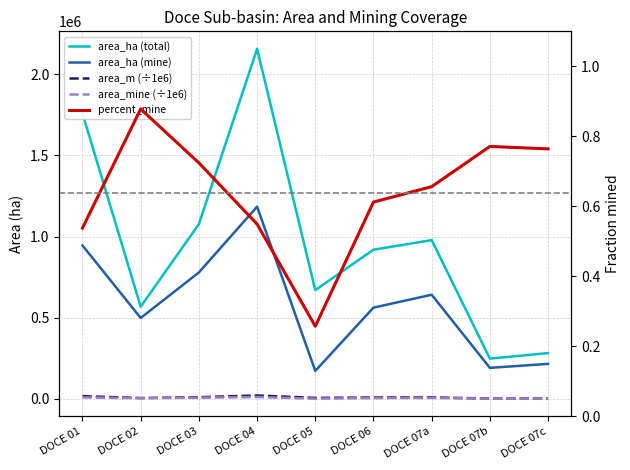

At which category does area_ha (total) reach its first local valley?

DOCE 02